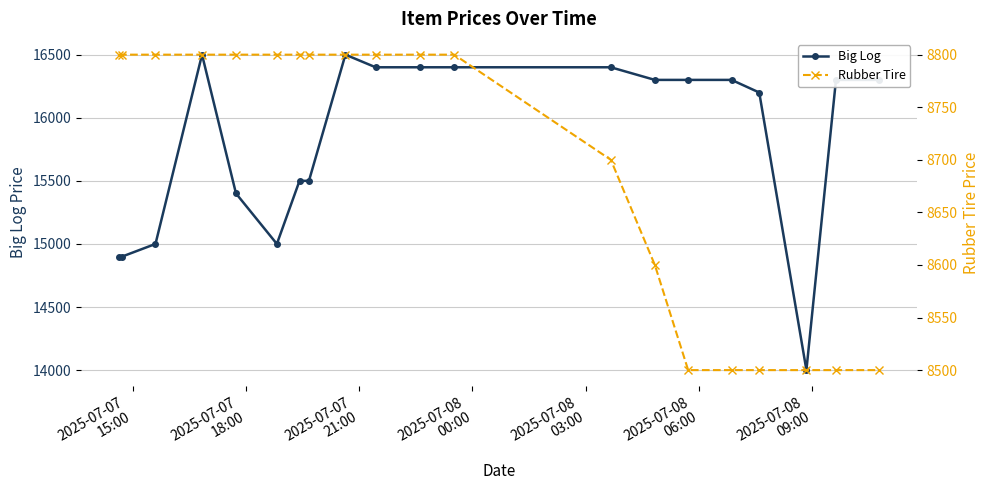

What are all the series names shown in the legend?

Big Log, Rubber Tire